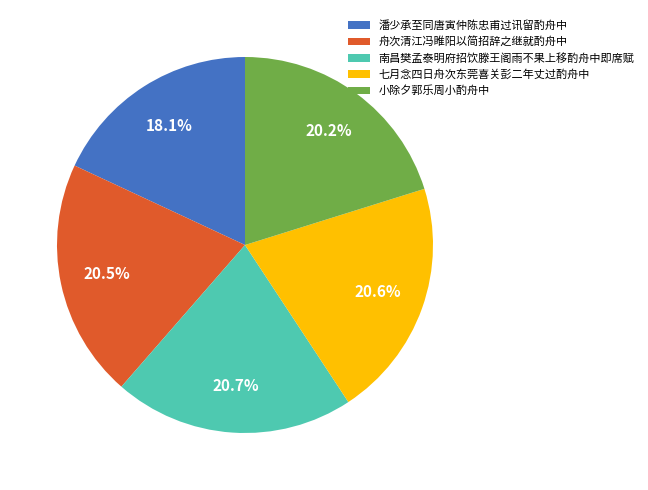

Between 七月念四日舟次东莞喜关彭二年丈过酌舟中 and 潘少承至同唐寅仲陈忠甫过讯留酌舟中, which is larger?

七月念四日舟次东莞喜关彭二年丈过酌舟中